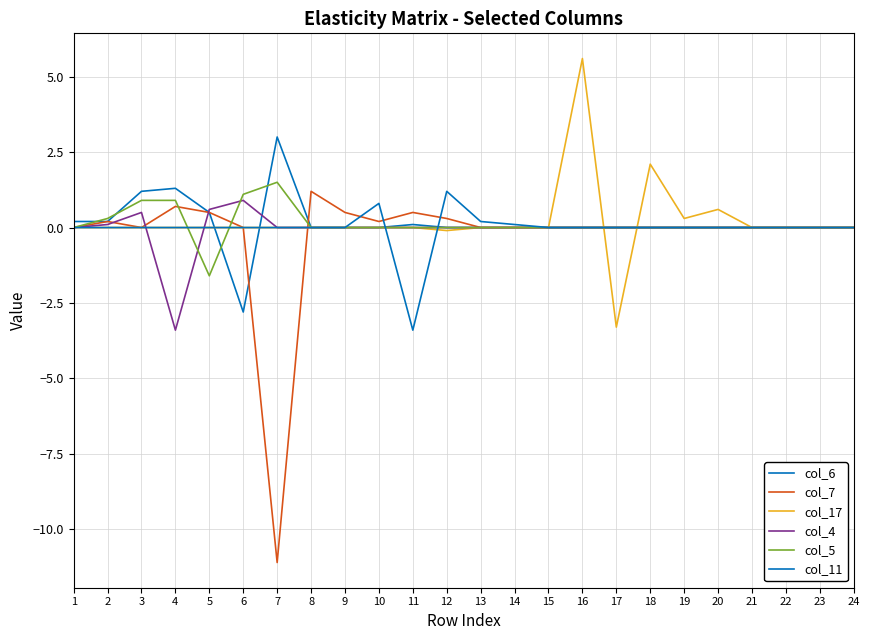

What is the total value across all series at 8?

1.2